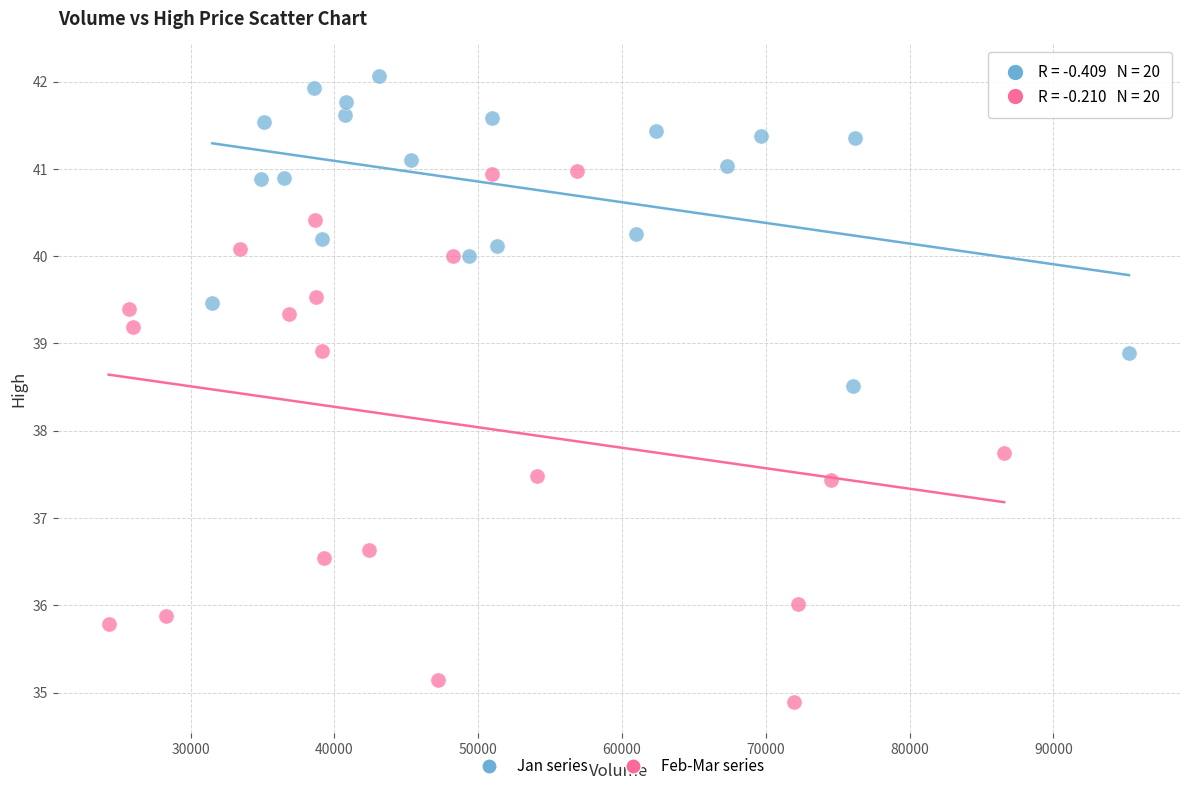

Which series has the widest spread of Y values?

Feb-Mar series